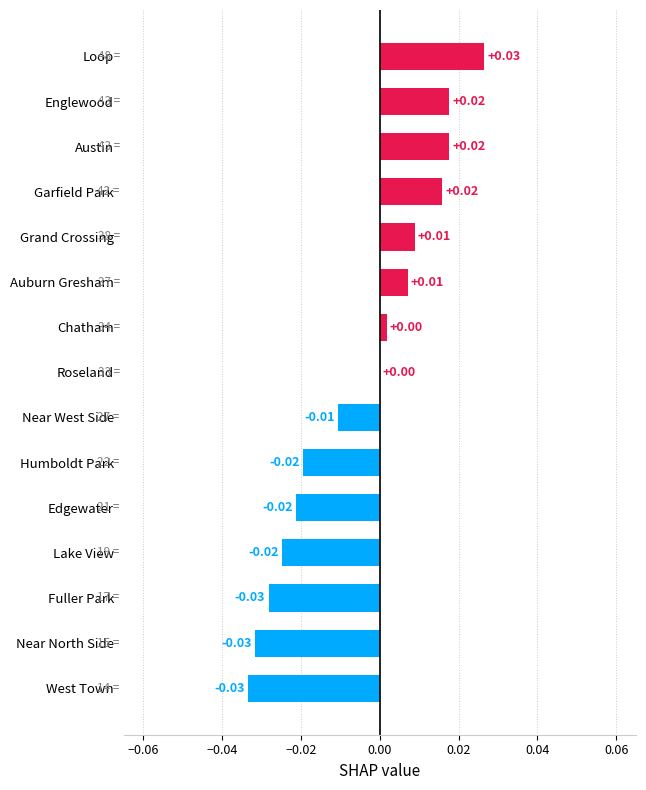

Which label corresponds to the largest value in the chart?

Loop